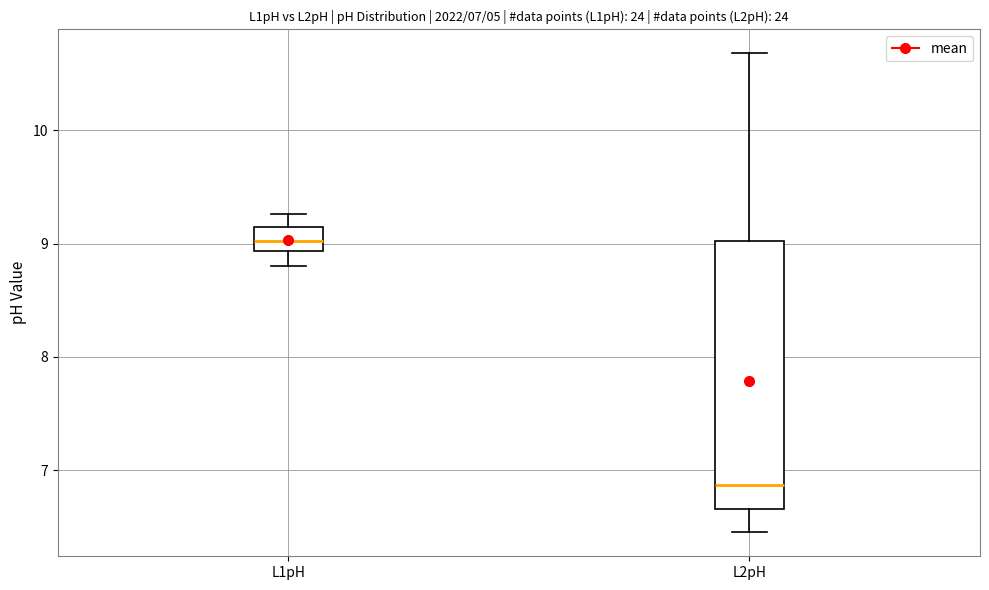

Which box's median line is the lowest?

L2pH